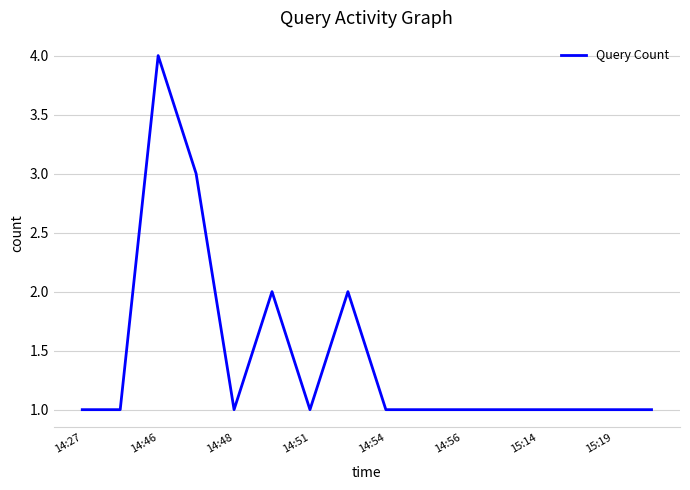

What is the greatest value displayed?

4